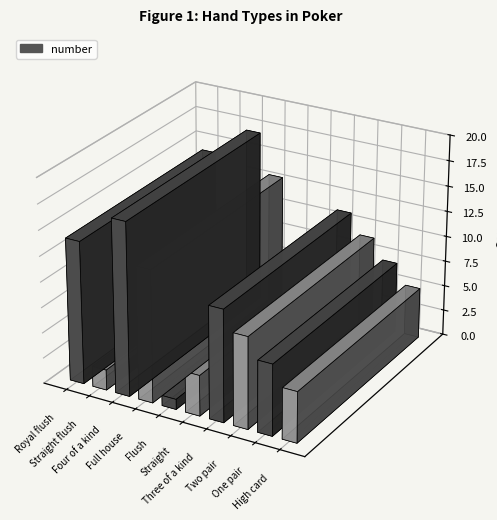

At which label is the value closest to 9?

Two pair